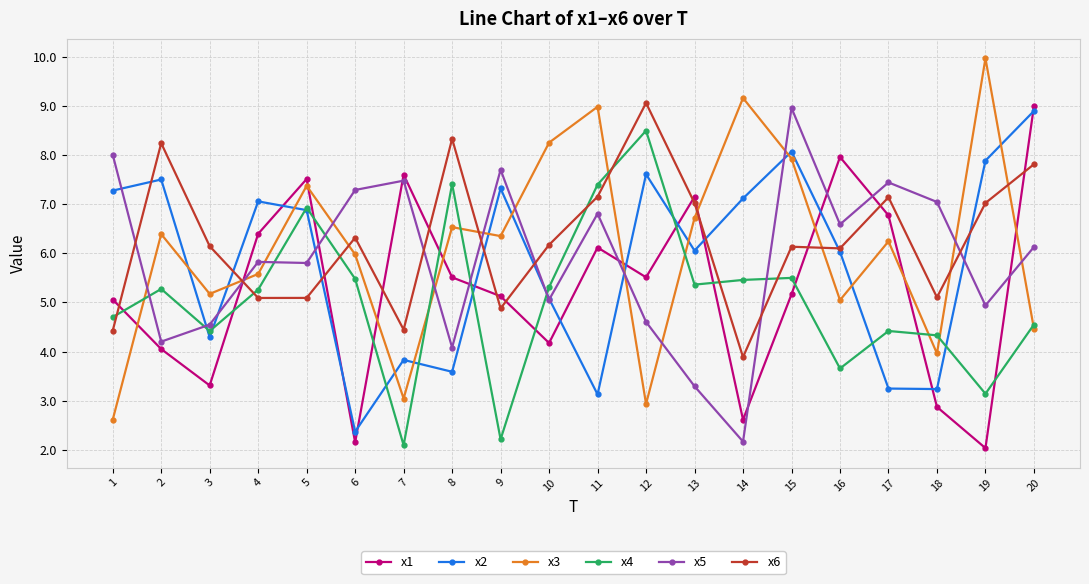

What is the value of the x6 point at the 3rd from the left?

6.1